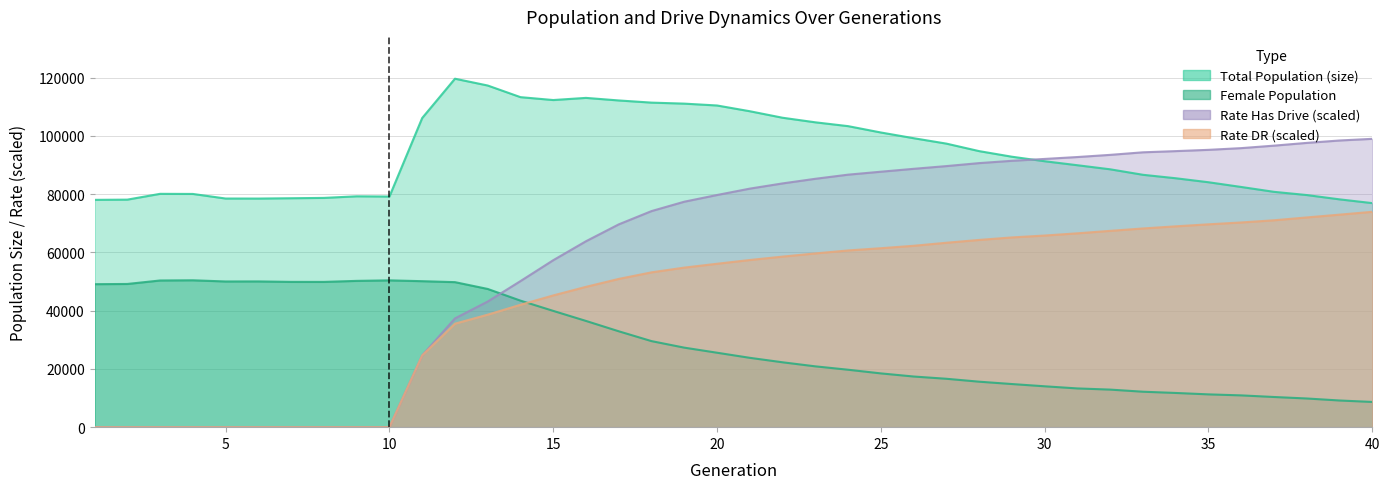

True or false: rate_dr and rate_has_drive intersect in this chart.

False